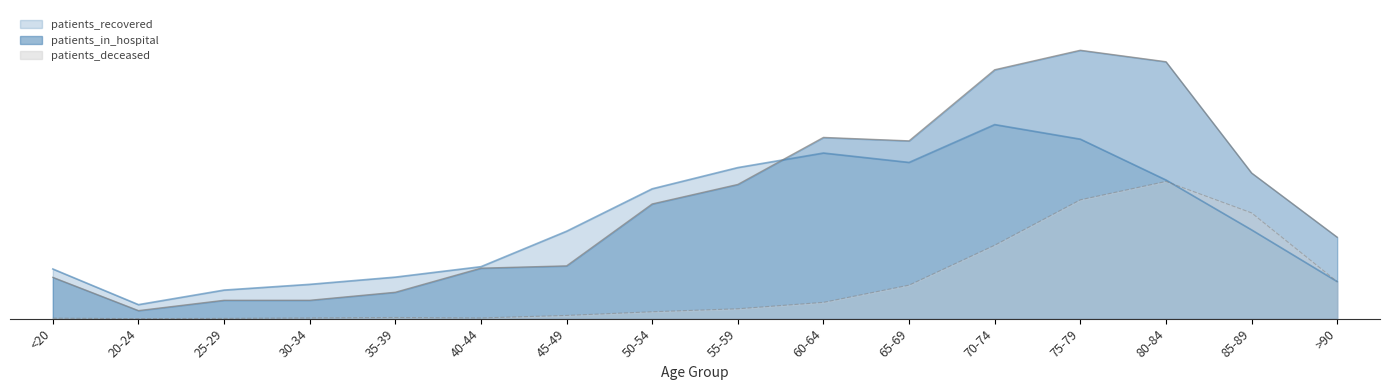

How many interior local valleys does the patients_recovered series have?

2